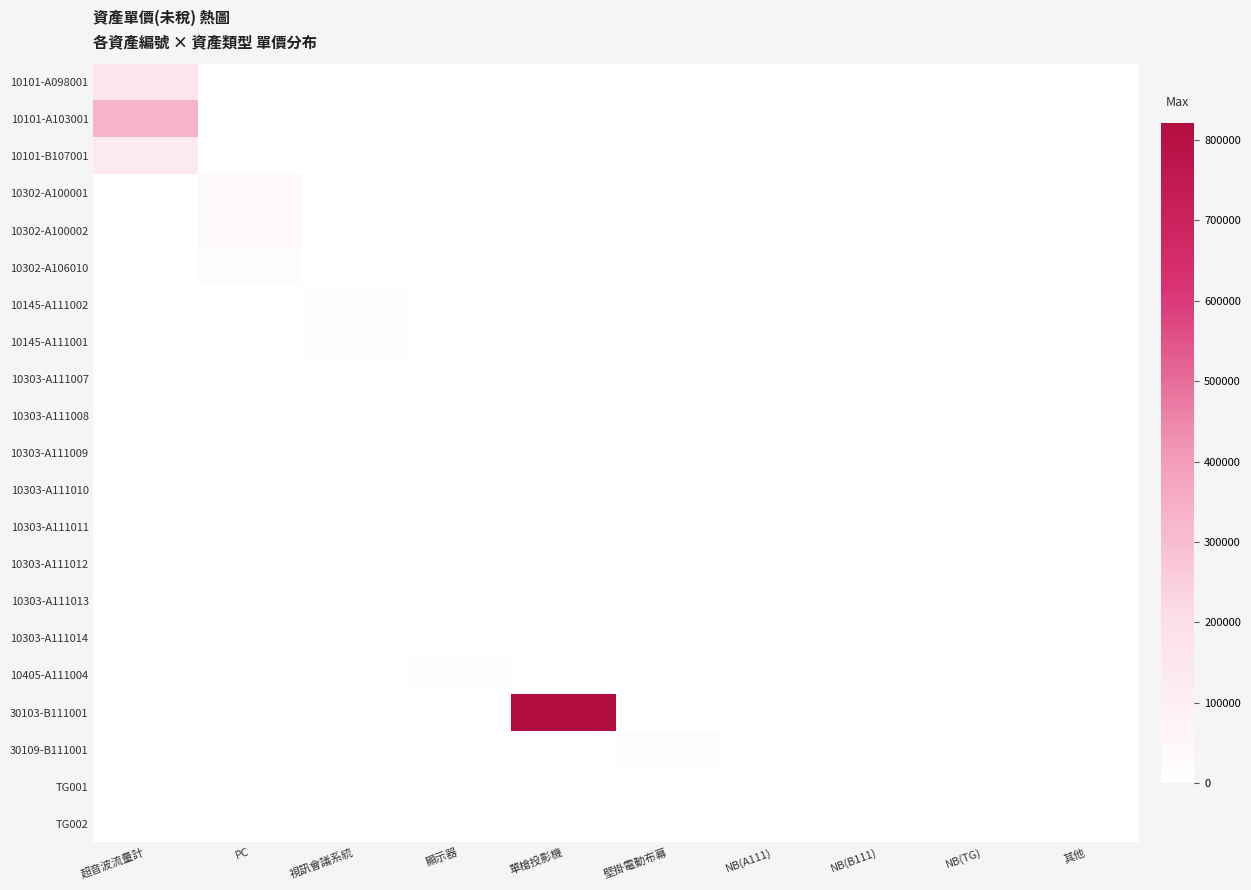

Reading right to left, extract all data points from this chart.

10101-A098001: 其他=0	NB(TG)=0	NB(B111)=0	NB(A111)=0	壁掛電動布幕=0	單槍投影機=0	顯示器=0	視訊會議系統=0	PC=0	超音波流量計=160000
10101-A103001: 其他=0	NB(TG)=0	NB(B111)=0	NB(A111)=0	壁掛電動布幕=0	單槍投影機=0	顯示器=0	視訊會議系統=0	PC=0	超音波流量計=328000
10101-B107001: 其他=0	NB(TG)=0	NB(B111)=0	NB(A111)=0	壁掛電動布幕=0	單槍投影機=0	顯示器=0	視訊會議系統=0	PC=0	超音波流量計=126000
10302-A100001: 其他=0	NB(TG)=0	NB(B111)=0	NB(A111)=0	壁掛電動布幕=0	單槍投影機=0	顯示器=0	視訊會議系統=0	PC=32010	超音波流量計=0
10302-A100002: 其他=0	NB(TG)=0	NB(B111)=0	NB(A111)=0	壁掛電動布幕=0	單槍投影機=0	顯示器=0	視訊會議系統=0	PC=32010	超音波流量計=0
10302-A106010: 其他=0	NB(TG)=0	NB(B111)=0	NB(A111)=0	壁掛電動布幕=0	單槍投影機=0	顯示器=0	視訊會議系統=0	PC=20000	超音波流量計=0
10145-A111002: 其他=0	NB(TG)=0	NB(B111)=0	NB(A111)=0	壁掛電動布幕=0	單槍投影機=0	顯示器=0	視訊會議系統=7499	PC=0	超音波流量計=0
10145-A111001: 其他=0	NB(TG)=0	NB(B111)=0	NB(A111)=0	壁掛電動布幕=0	單槍投影機=0	顯示器=0	視訊會議系統=7499	PC=0	超音波流量計=0
10303-A111007: 其他=0	NB(TG)=0	NB(B111)=0	NB(A111)=0	壁掛電動布幕=0	單槍投影機=0	顯示器=0	視訊會議系統=0	PC=0	超音波流量計=0
10303-A111008: 其他=0	NB(TG)=0	NB(B111)=0	NB(A111)=0	壁掛電動布幕=0	單槍投影機=0	顯示器=0	視訊會議系統=0	PC=0	超音波流量計=0
10303-A111009: 其他=0	NB(TG)=0	NB(B111)=0	NB(A111)=0	壁掛電動布幕=0	單槍投影機=0	顯示器=0	視訊會議系統=0	PC=0	超音波流量計=0
10303-A111010: 其他=0	NB(TG)=0	NB(B111)=0	NB(A111)=0	壁掛電動布幕=0	單槍投影機=0	顯示器=0	視訊會議系統=0	PC=0	超音波流量計=0
10303-A111011: 其他=0	NB(TG)=0	NB(B111)=0	NB(A111)=0	壁掛電動布幕=0	單槍投影機=0	顯示器=0	視訊會議系統=0	PC=0	超音波流量計=0
10303-A111012: 其他=0	NB(TG)=0	NB(B111)=0	NB(A111)=0	壁掛電動布幕=0	單槍投影機=0	顯示器=0	視訊會議系統=0	PC=0	超音波流量計=0
10303-A111013: 其他=0	NB(TG)=0	NB(B111)=0	NB(A111)=0	壁掛電動布幕=0	單槍投影機=0	顯示器=0	視訊會議系統=0	PC=0	超音波流量計=0
10303-A111014: 其他=0	NB(TG)=0	NB(B111)=0	NB(A111)=0	壁掛電動布幕=0	單槍投影機=0	顯示器=0	視訊會議系統=0	PC=0	超音波流量計=0
10405-A111004: 其他=0	NB(TG)=0	NB(B111)=0	NB(A111)=0	壁掛電動布幕=0	單槍投影機=0	顯示器=3990	視訊會議系統=0	PC=0	超音波流量計=0
30103-B111001: 其他=0	NB(TG)=0	NB(B111)=0	NB(A111)=0	壁掛電動布幕=0	單槍投影機=821625	顯示器=0	視訊會議系統=0	PC=0	超音波流量計=0
30109-B111001: 其他=0	NB(TG)=0	NB(B111)=0	NB(A111)=0	壁掛電動布幕=23940	單槍投影機=0	顯示器=0	視訊會議系統=0	PC=0	超音波流量計=0
TG001: 其他=0	NB(TG)=0	NB(B111)=0	NB(A111)=0	壁掛電動布幕=0	單槍投影機=0	顯示器=0	視訊會議系統=0	PC=0	超音波流量計=0
TG002: 其他=0	NB(TG)=0	NB(B111)=0	NB(A111)=0	壁掛電動布幕=0	單槍投影機=0	顯示器=0	視訊會議系統=0	PC=0	超音波流量計=0